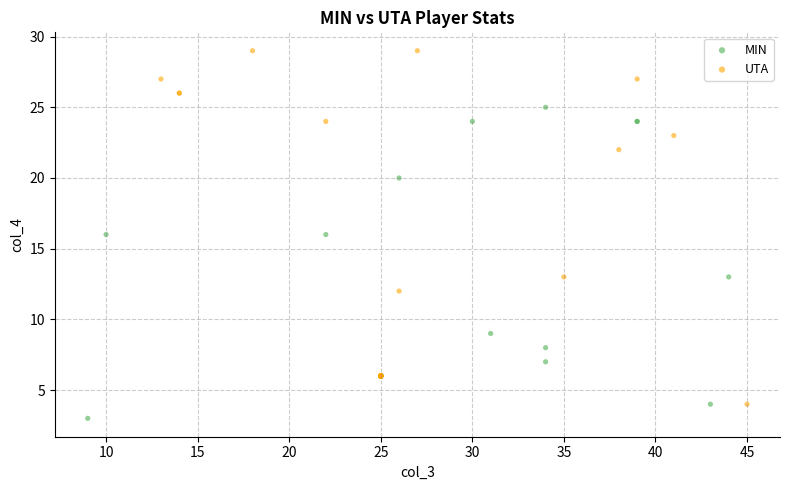

Which series reaches the maximum Y coordinate?

UTA